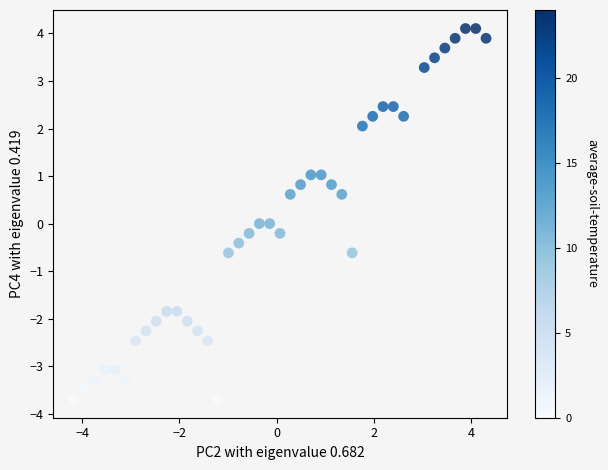

How many data points are displayed?

40